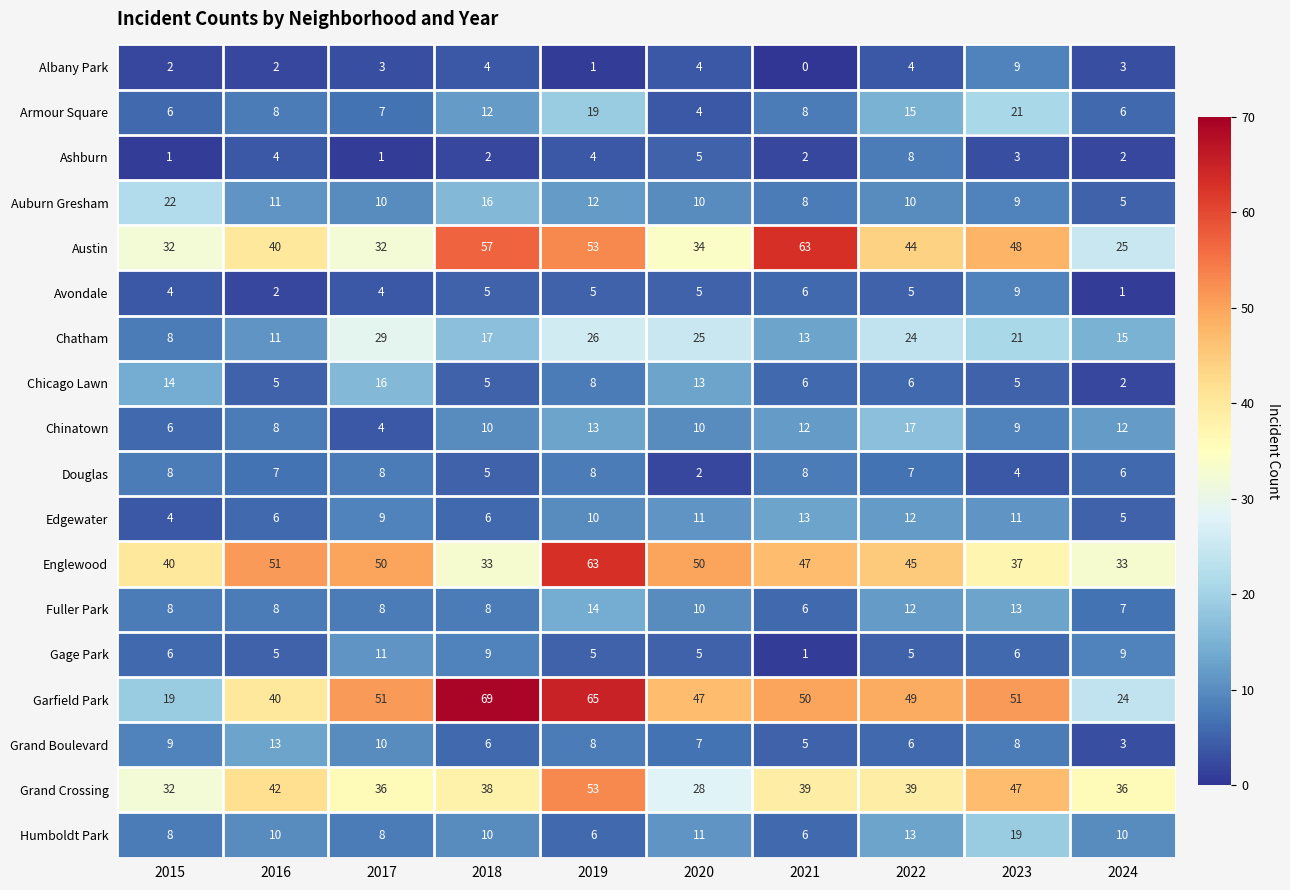

What is the maximum value for Gage Park?

11